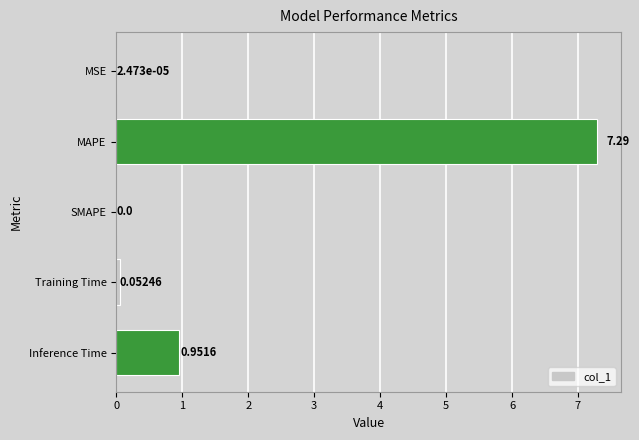

Where is the data nearest to the value 3?

Inference Time